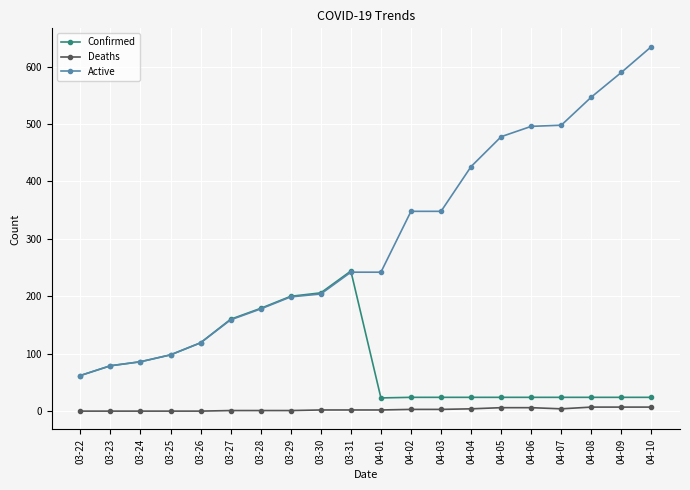

The value of Active at 04-10 is 635. True or false?

True